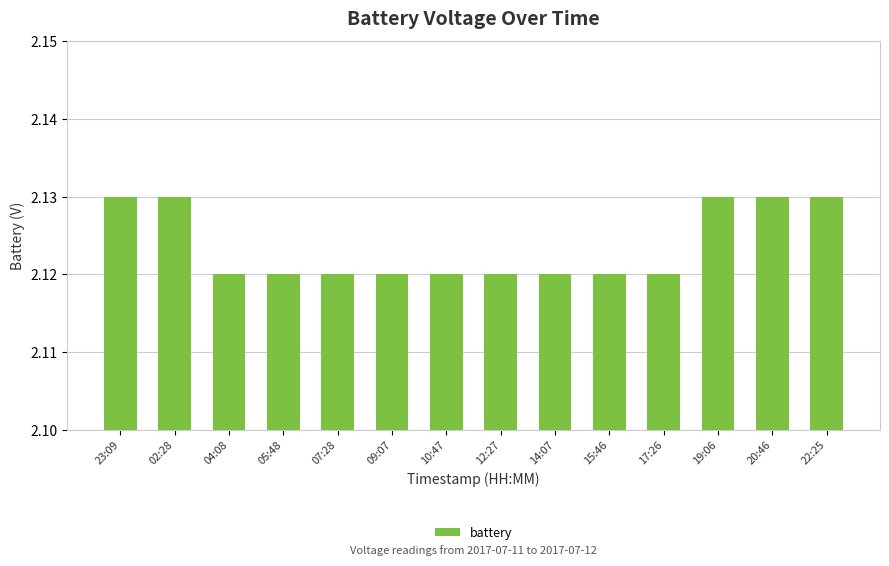

Count the values in the range 2 to 3.

14